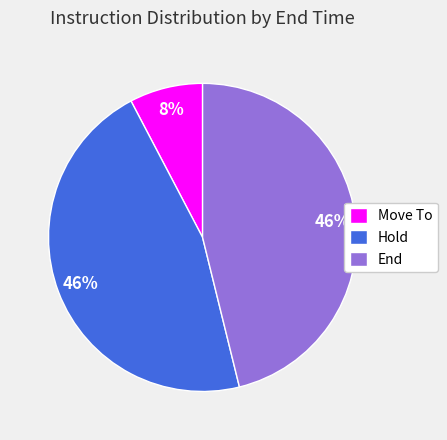

Is there a majority slice in this chart?

No